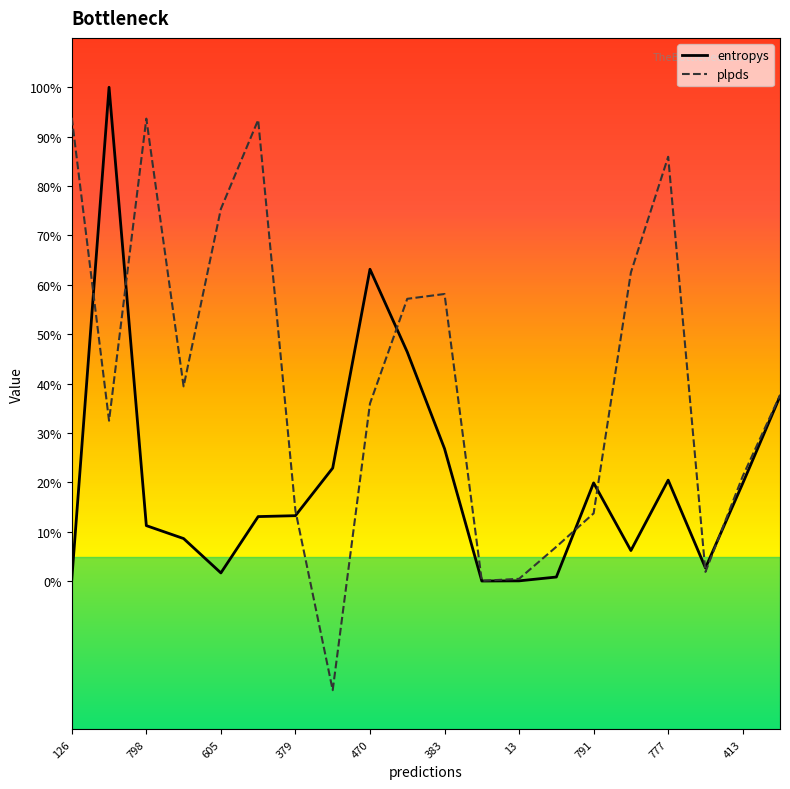

How many values in the entropys series exceed 13?

11